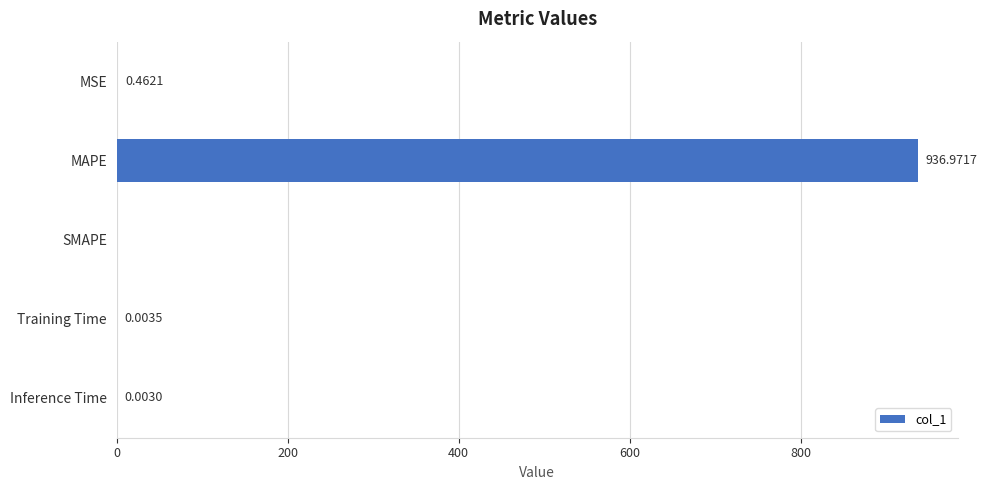

What is the change in value from MAPE to Inference Time?

-937.0